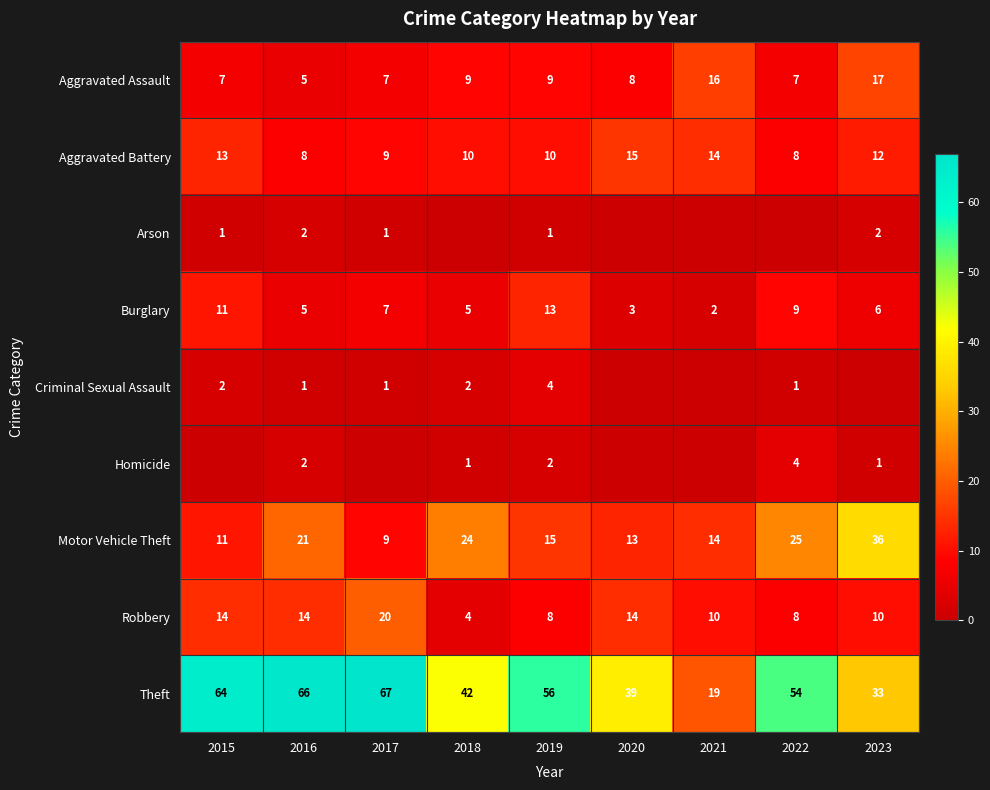

Where does the Aggravated Battery series first go above 10?

2015